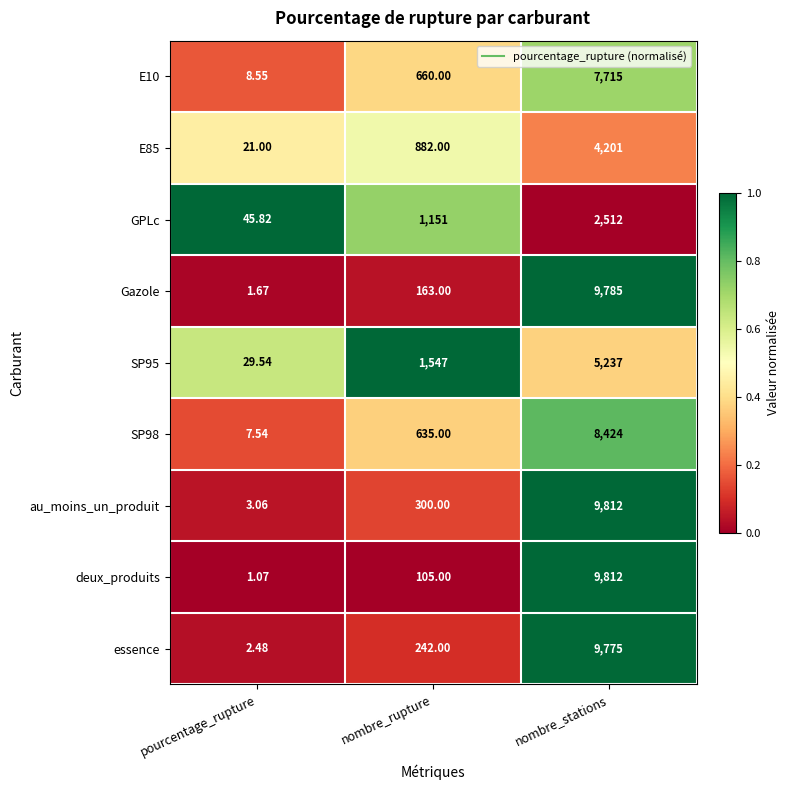

Where is Gazole nearest to the value 4893?

nombre_rupture